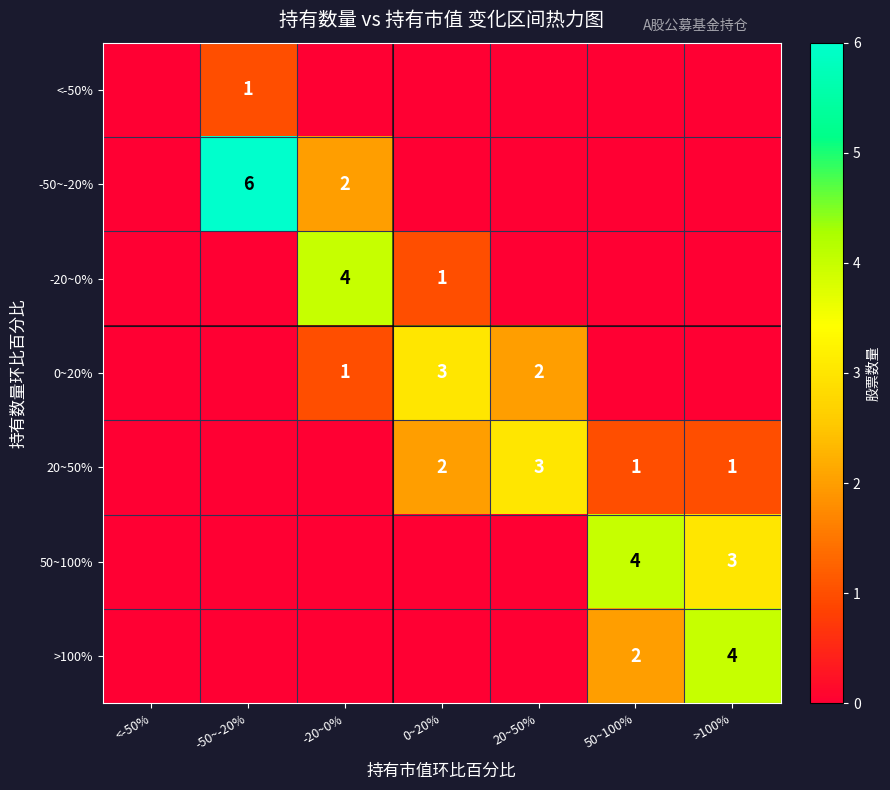

What is the total value across all series at 50~100%?

7